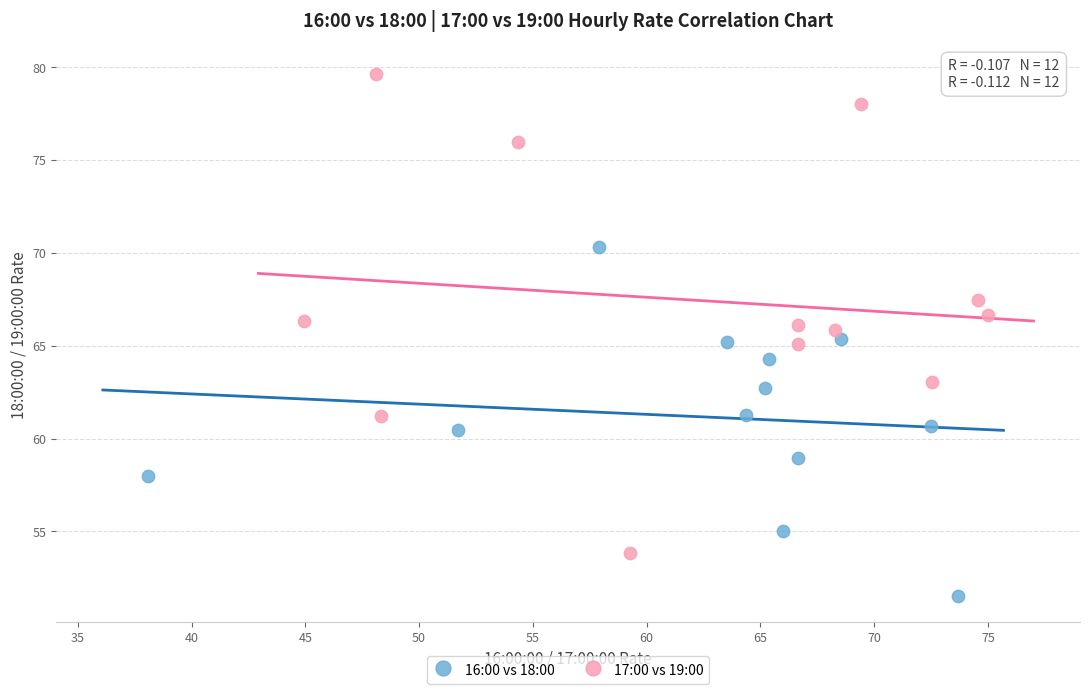

Which series contains the lowest Y value?

16:00 vs 18:00